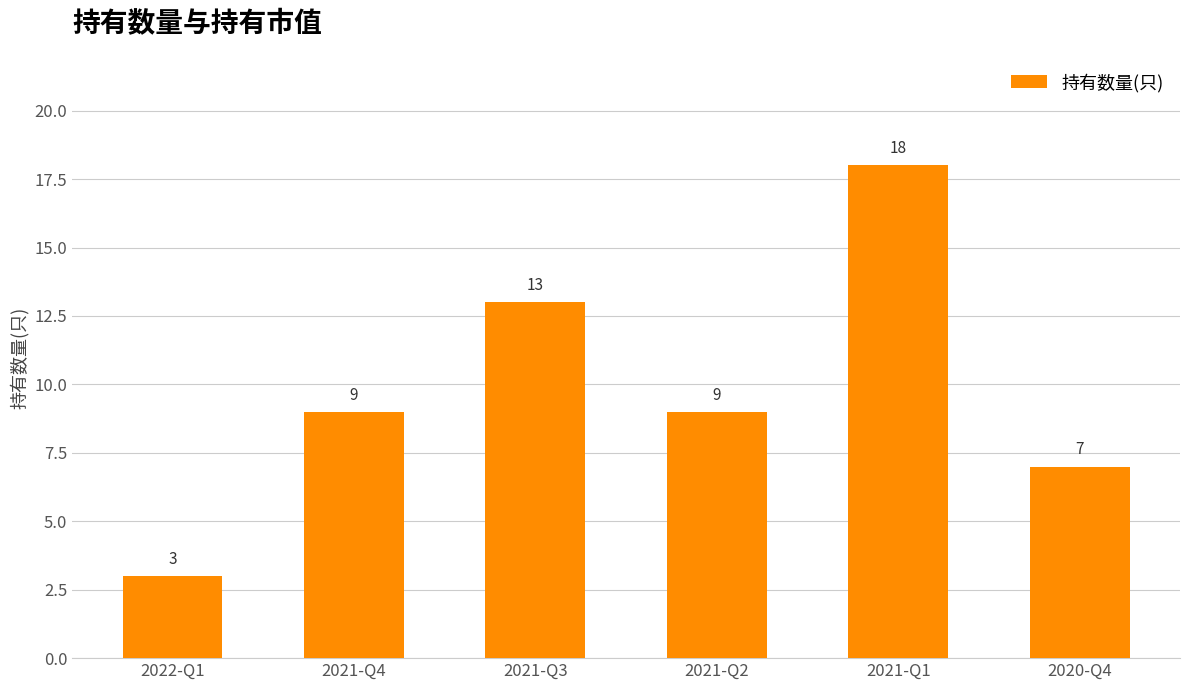

What is the minimum value shown in the chart?

3